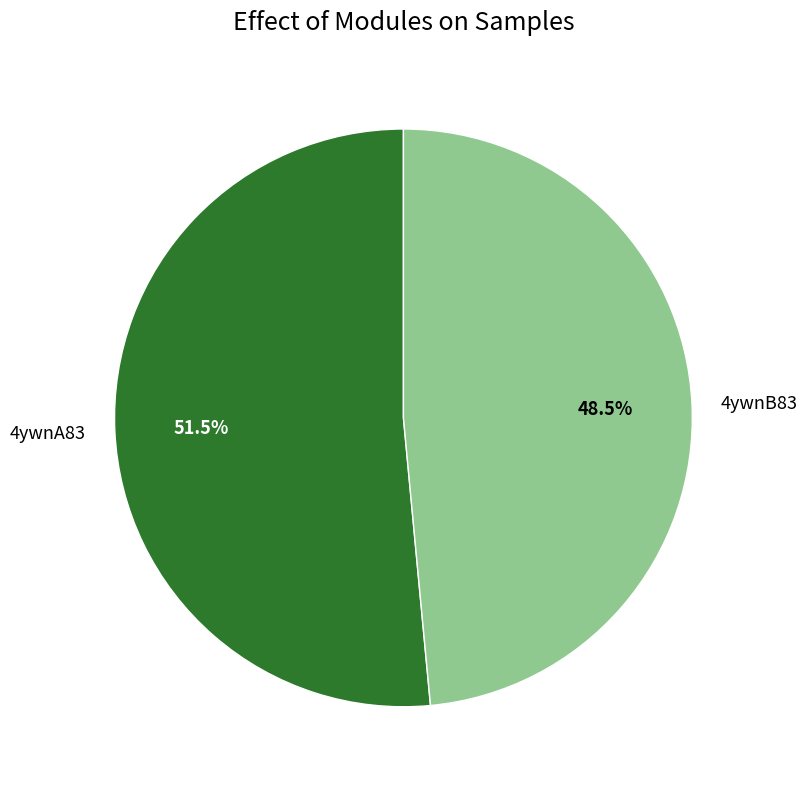

Count the number of slices in the pie.

2